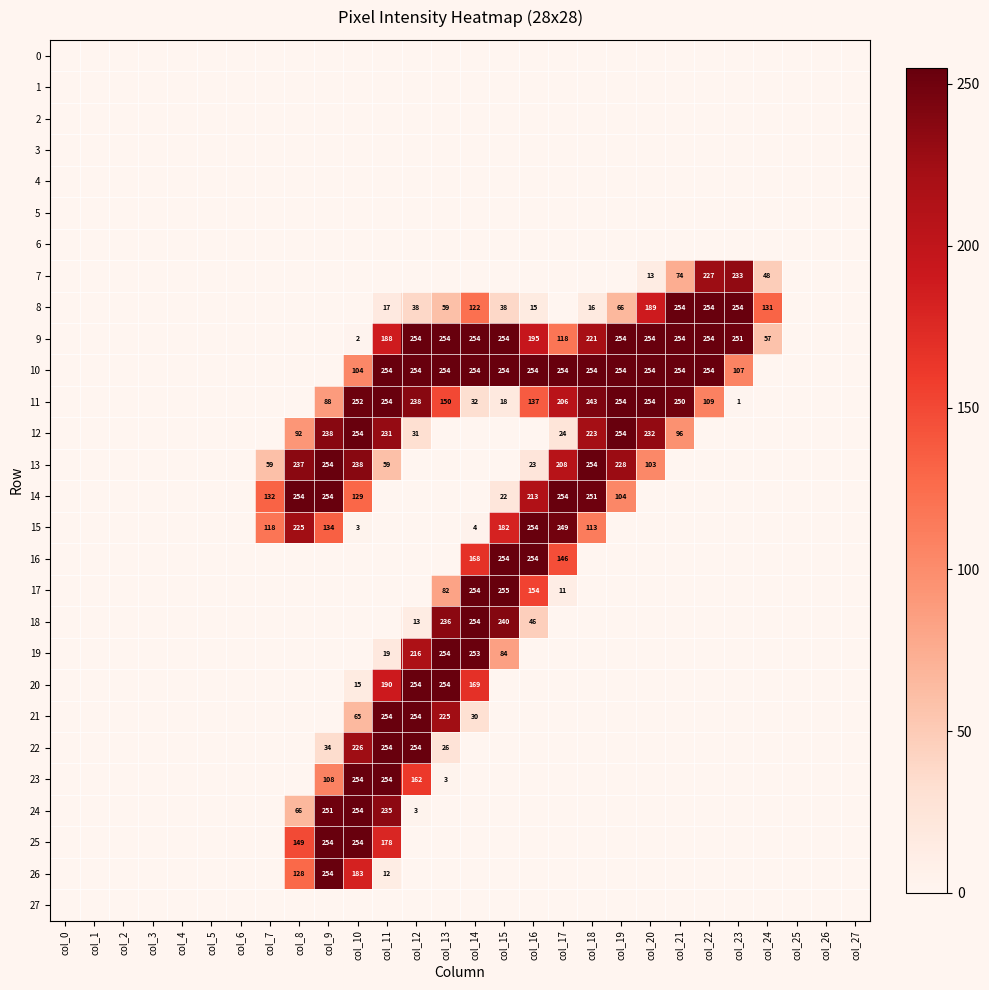

Is it true that 9 equals 448 at col_12?

False